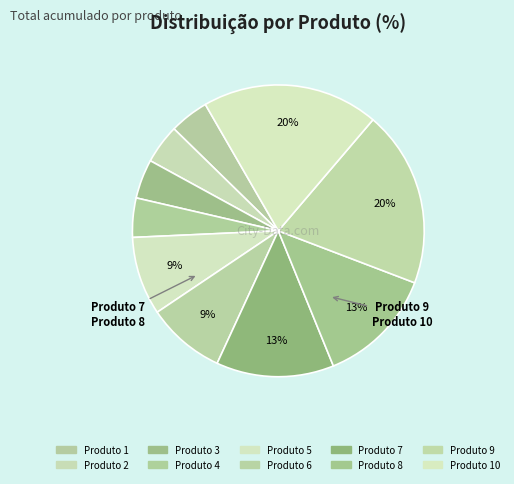

How many segments does this pie chart have?

10